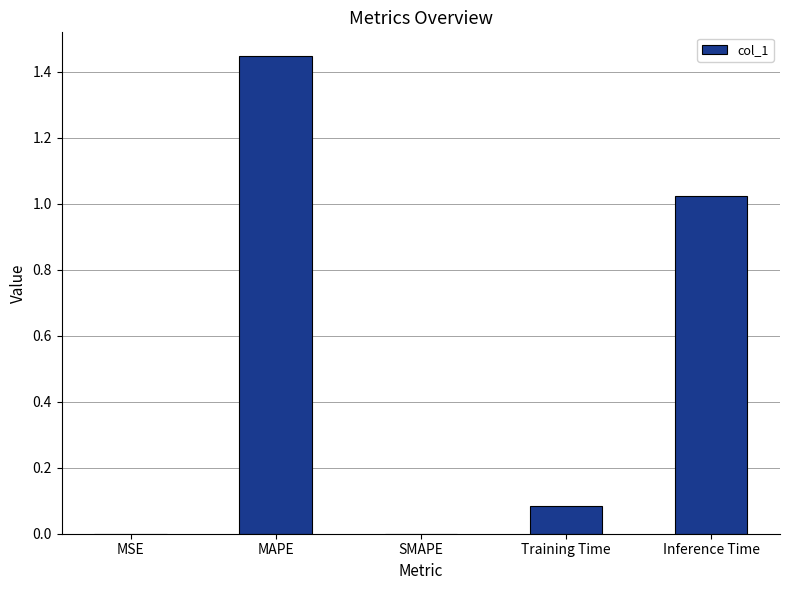

What is the sum of the values at MAPE and Training Time?

1.5